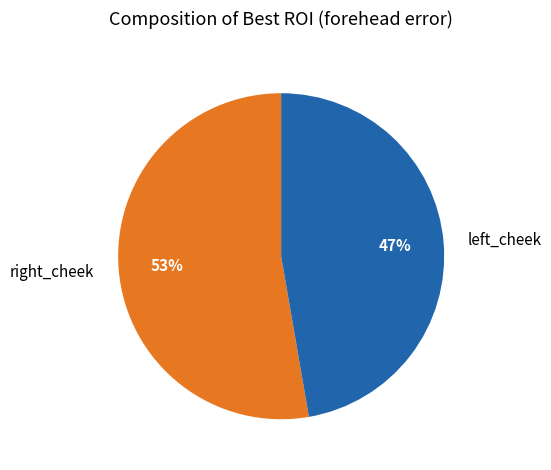

Is there a majority slice in this chart?

Yes